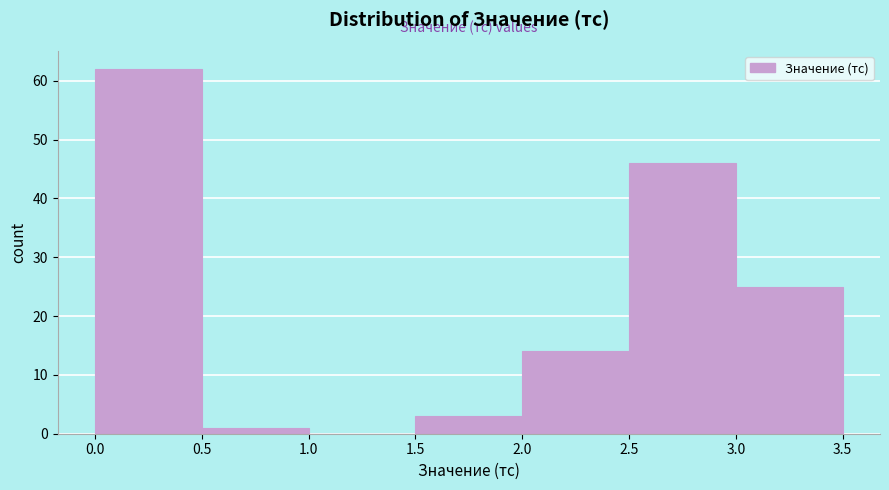

Reading left to right, transcribe this chart: for each bar, give the range it covers on the x-axis and its height. The values are not printed on the chart, so give them approximately, as read against the axis.

0.0 to 0.5: 62
0.5 to 1.0: 1
1.0 to 1.5: 0
1.5 to 2.0: 3
2.0 to 2.5: 14
2.5 to 3.0: 46
3.0 to 3.5: 25